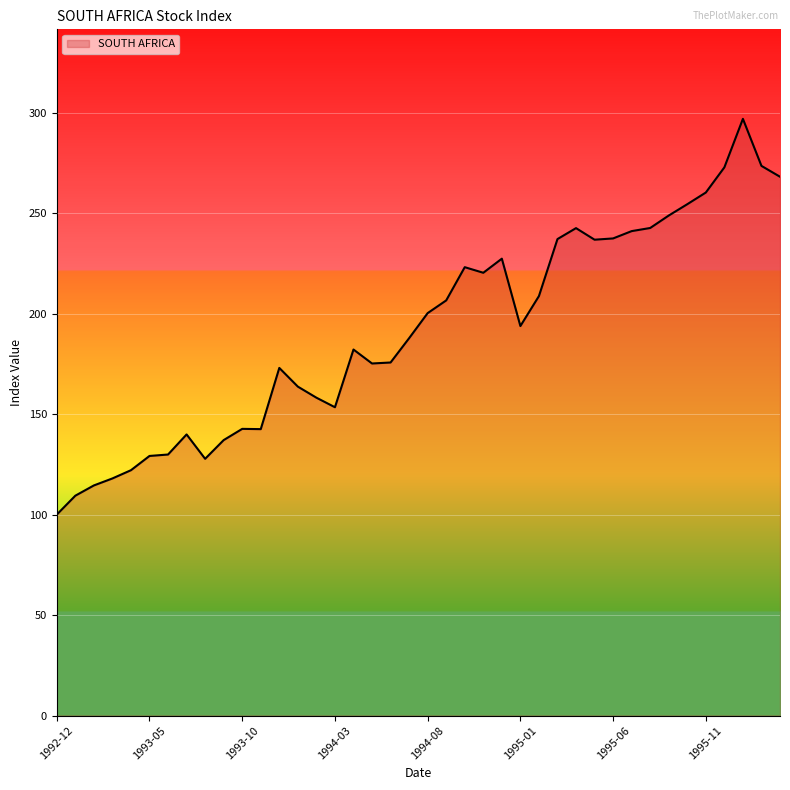

What is the difference between the maximum and minimum values?

196.9